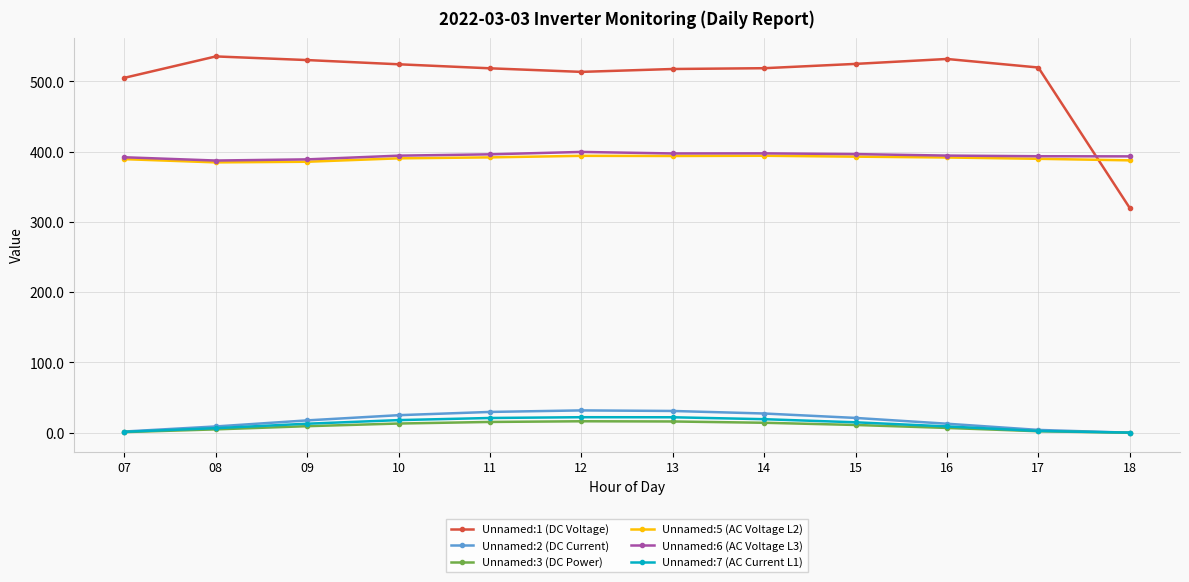

True or false: Unnamed:5 (AC Voltage L2) has a value of 390.4 at 10.

True